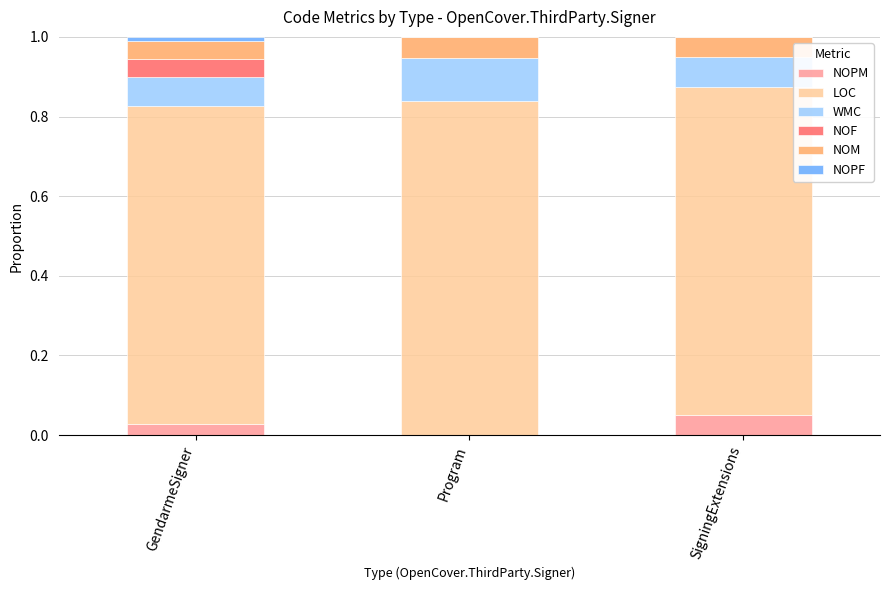

Which category has the highest value in the NOPM series?

SigningExtensions